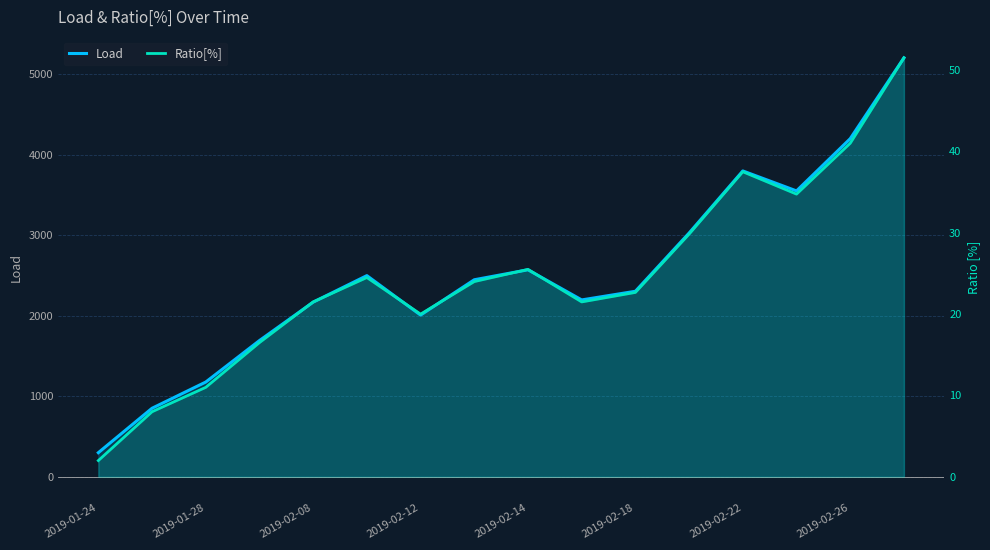

What is the maximum value shown in the chart?

5205.0